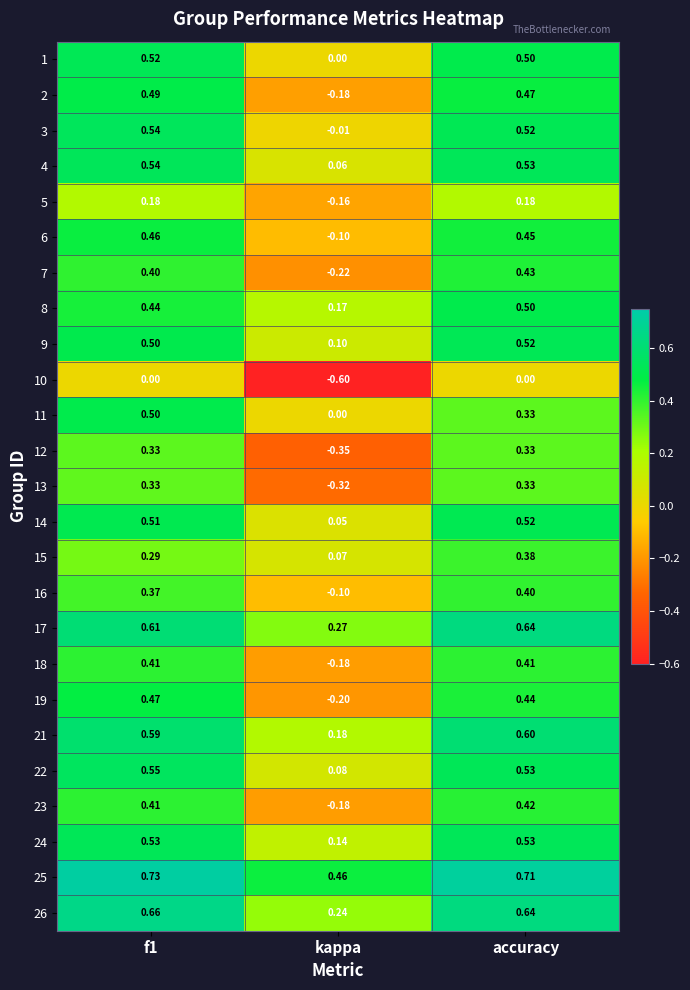

Where is 4 nearest to the value 0?

kappa